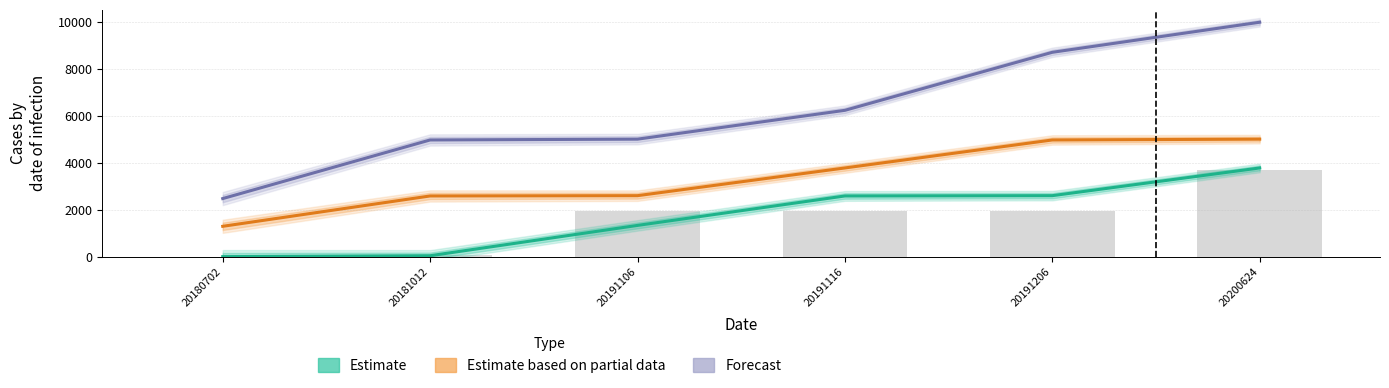

Reading left to right, list all the values displayed in this chart.

Estimate: 0.0	38.4	1328.7	2581.7	2594.1	3773.2
Estimate based on partial data: 1290.2	2581.7	2594.1	3773.2	4964.2	4998.8
Forecast: 2470.5	4964.2	4998.8	6225.6	8694.2	9973.7